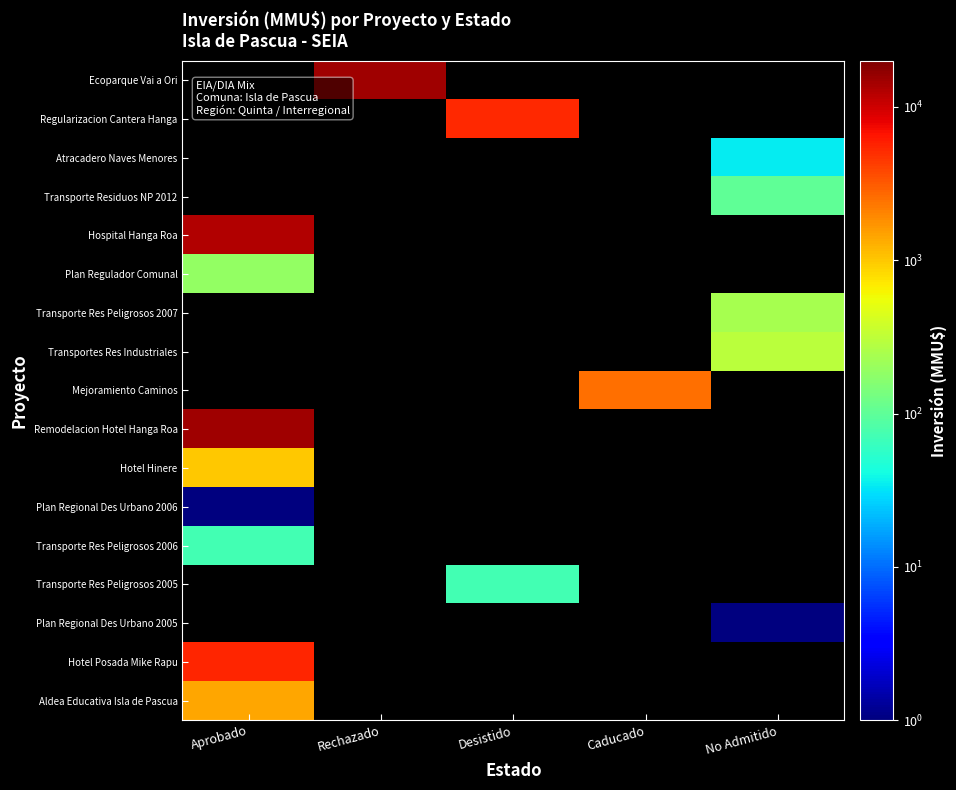

Which series has the largest range (max minus min)?

Hospital Hanga Roa